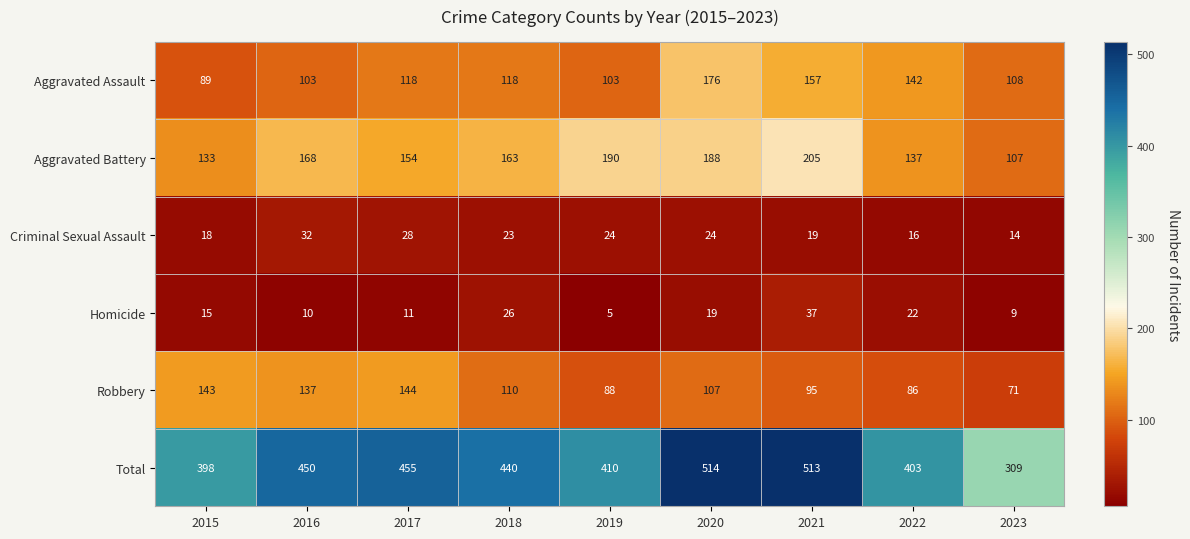

Which series has the largest range (max minus min)?

Total